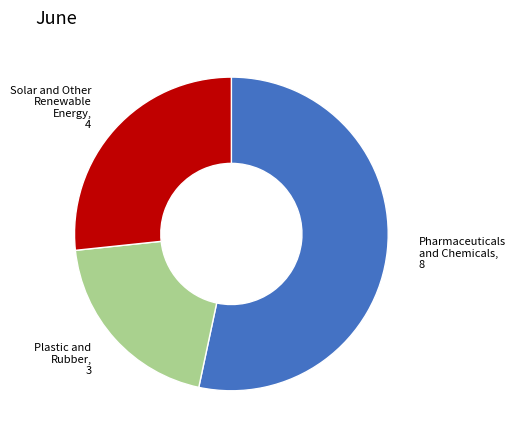

Is there a majority slice in this chart?

Yes